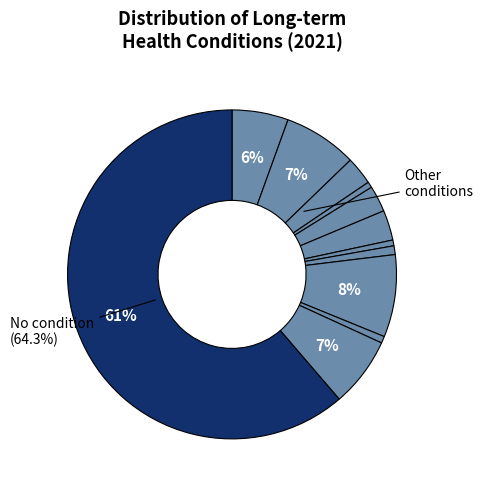

Do Dementia and Heart disease together represent more than half of the pie?

No